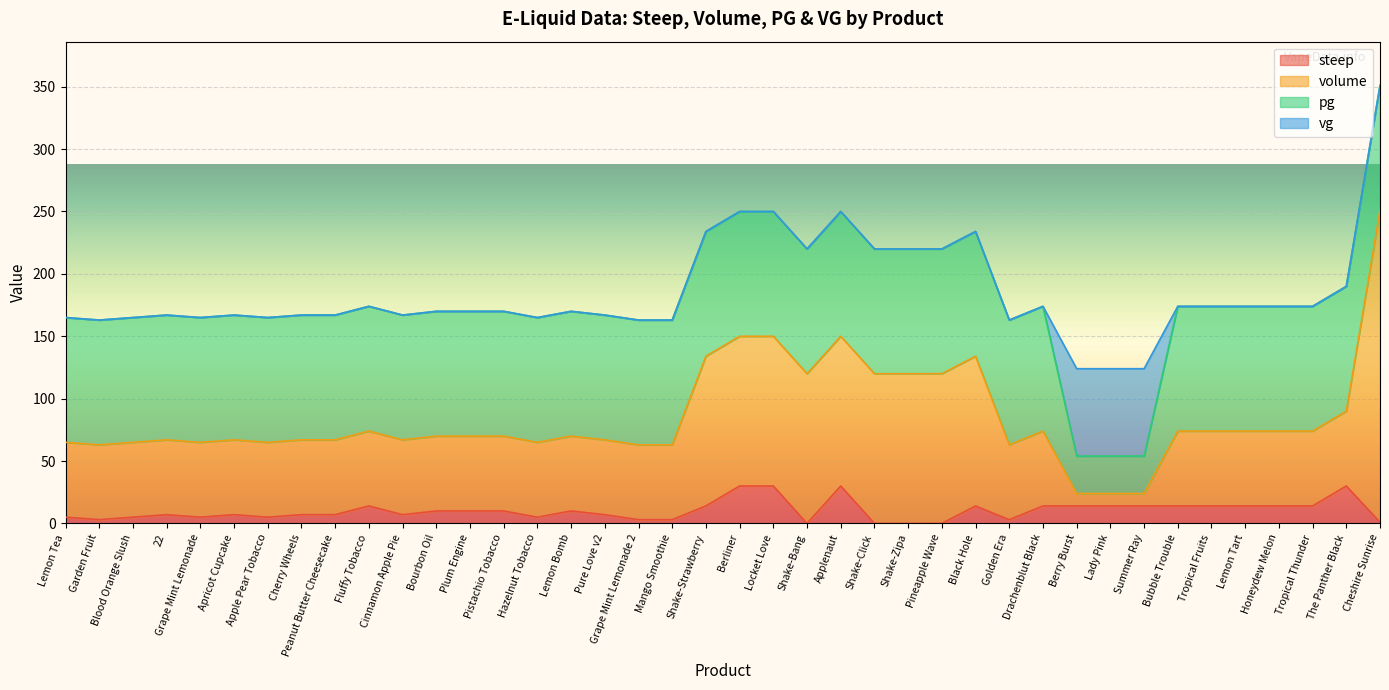

At which category is the sum across all series the highest?

Cheshire Sunrise